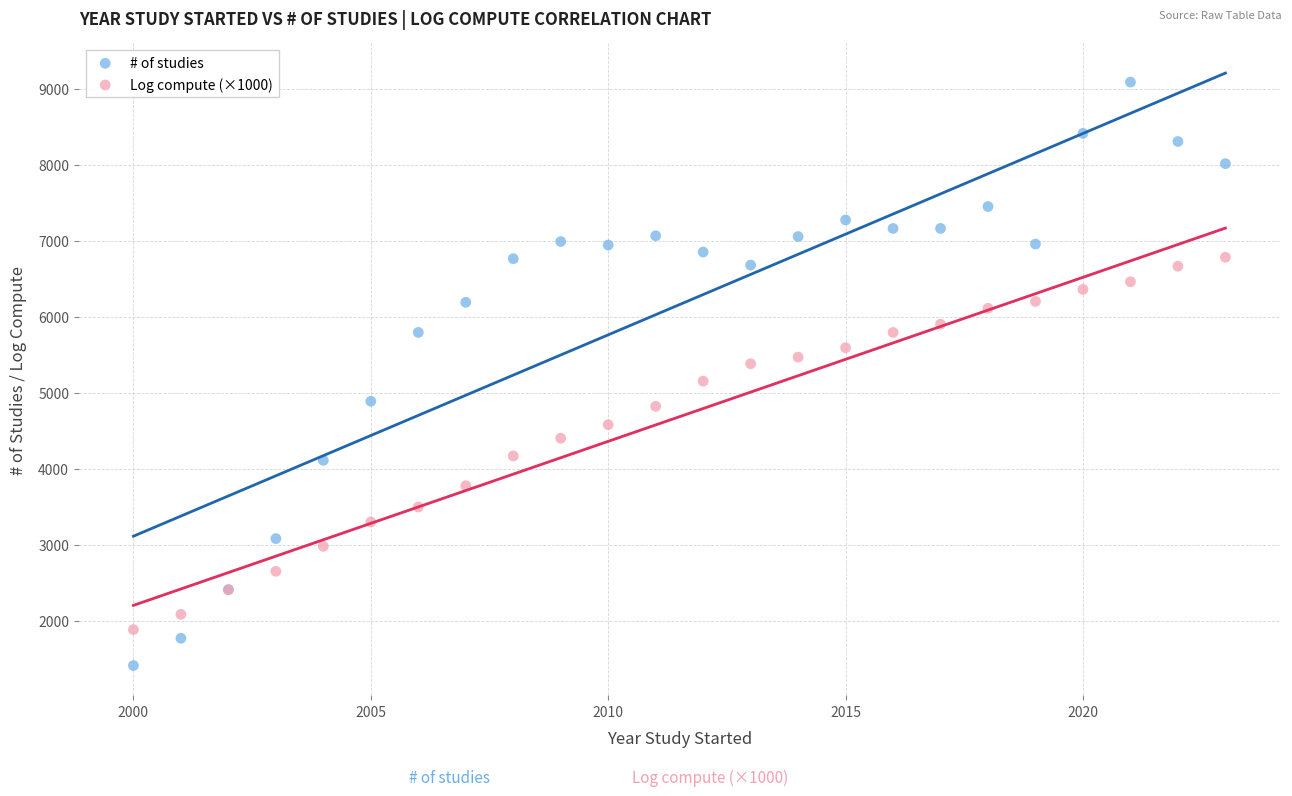

Which series reaches the maximum Y coordinate?

# of studies